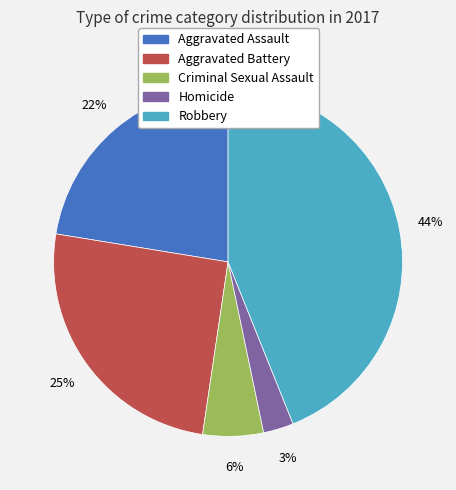

How many segments does this pie chart have?

5